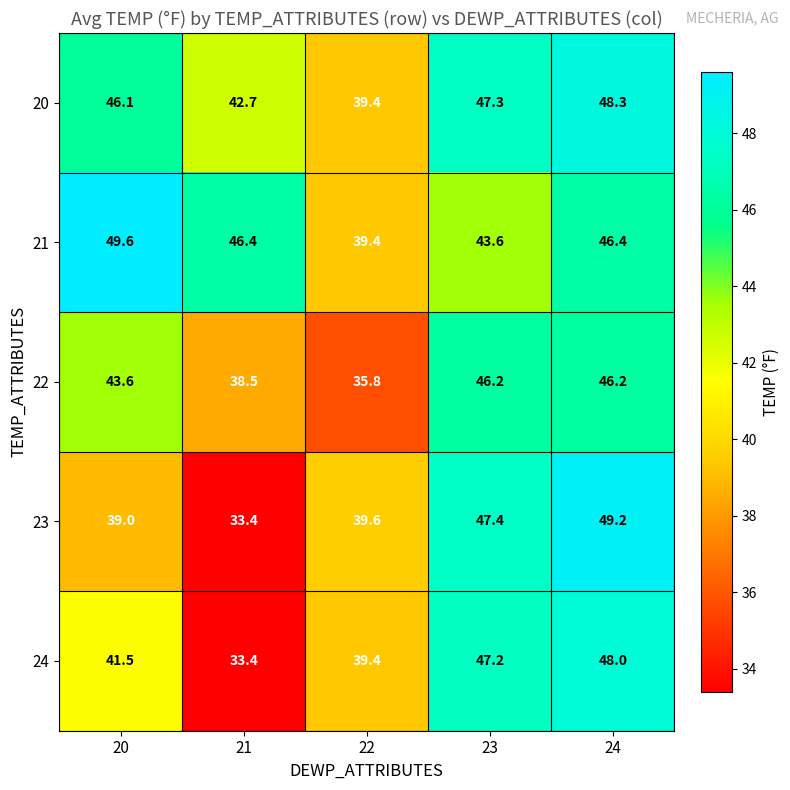

Count the number of categories in the chart.

5